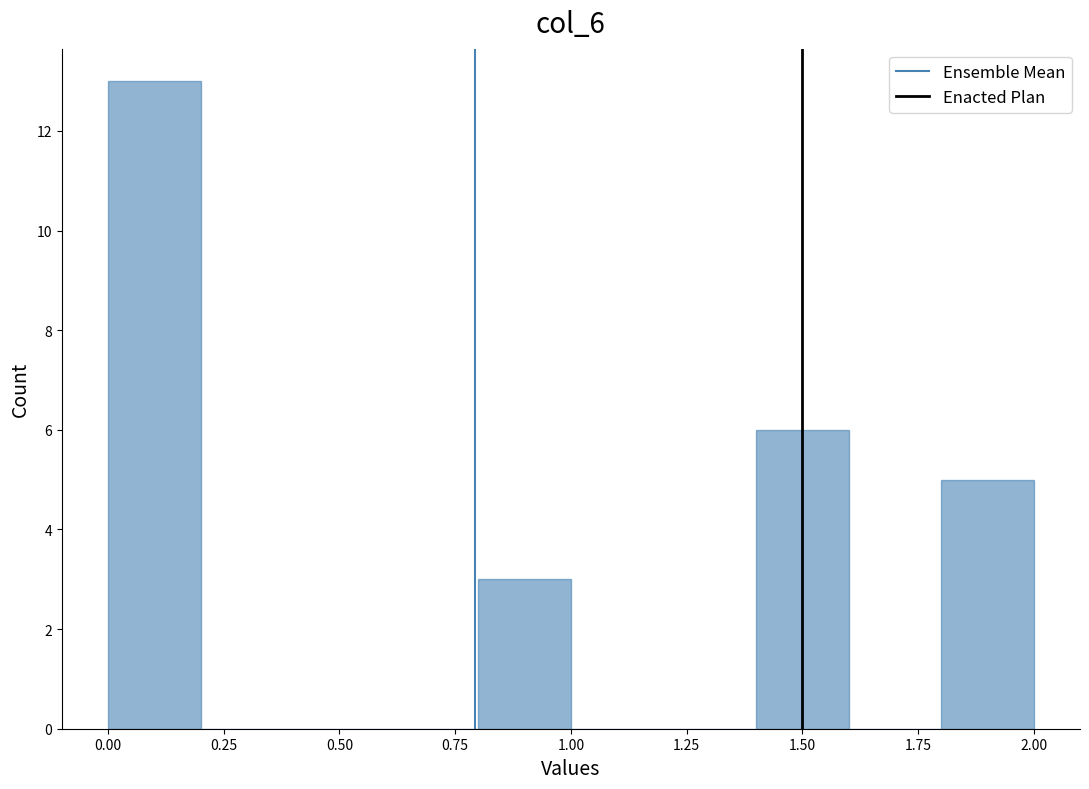

How tall is the bar that spans 1.8 to 2.0 on the x-axis? The values are not printed on the chart, so give them approximately, as read against the axis.

5